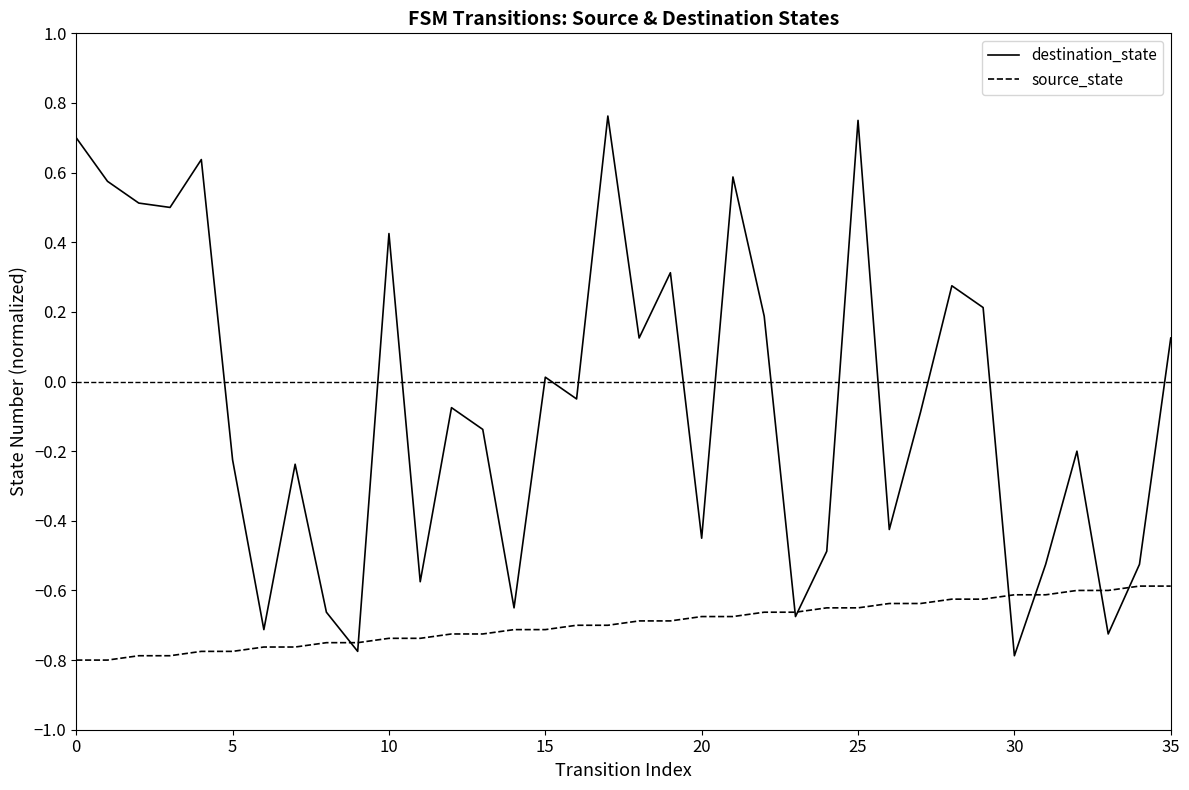

Which series has the widest spread of values?

destination_state